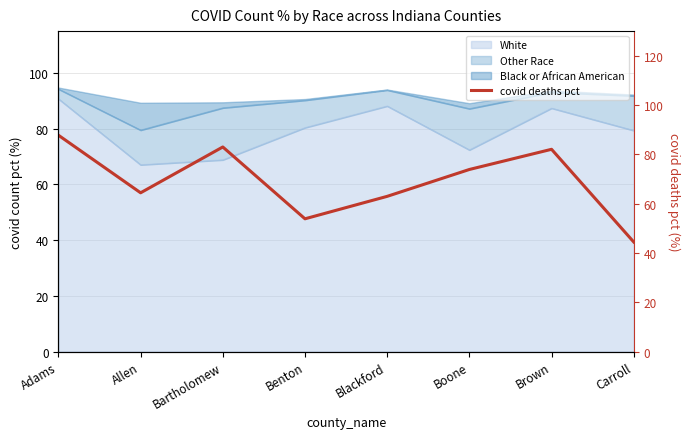

What is the average value?

69.0